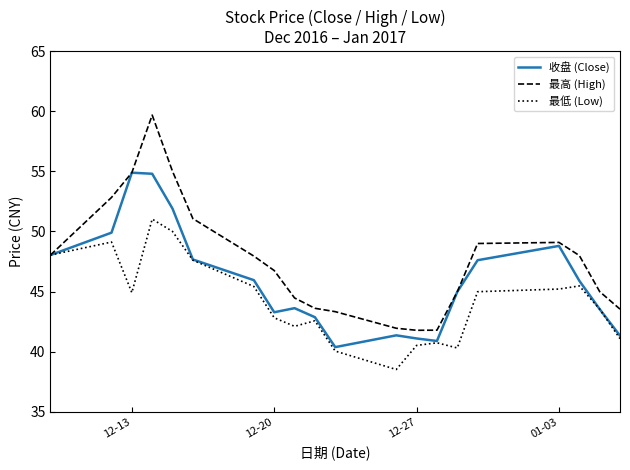

What is the lowest value of the 最低 (Low) series?

38.5